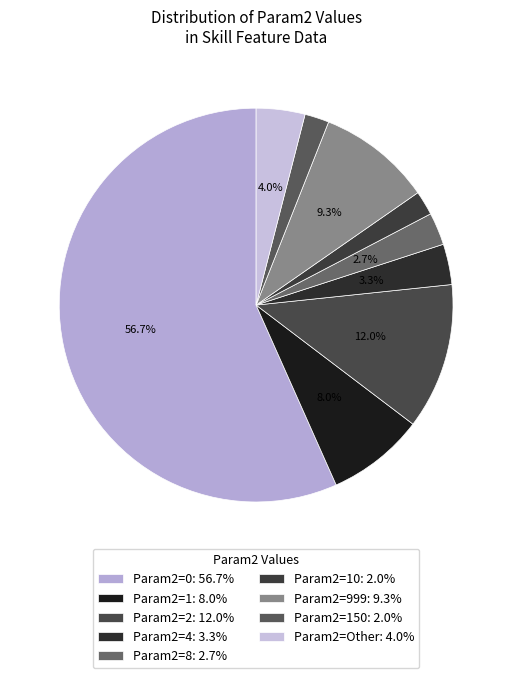

How many slices are in this pie chart?

9